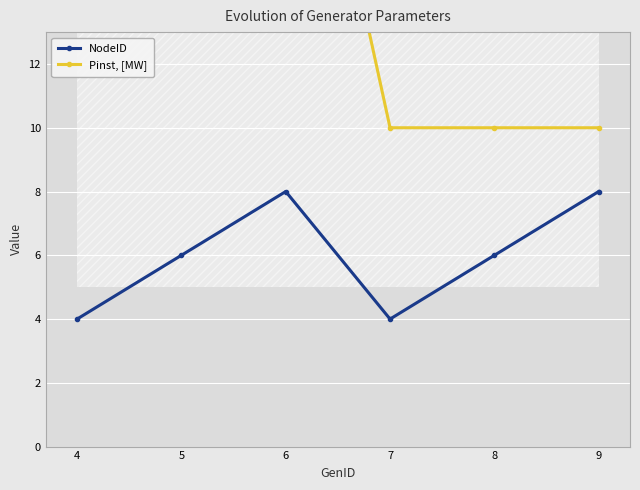

Which series has the widest spread of values?

Pinst, [MW]